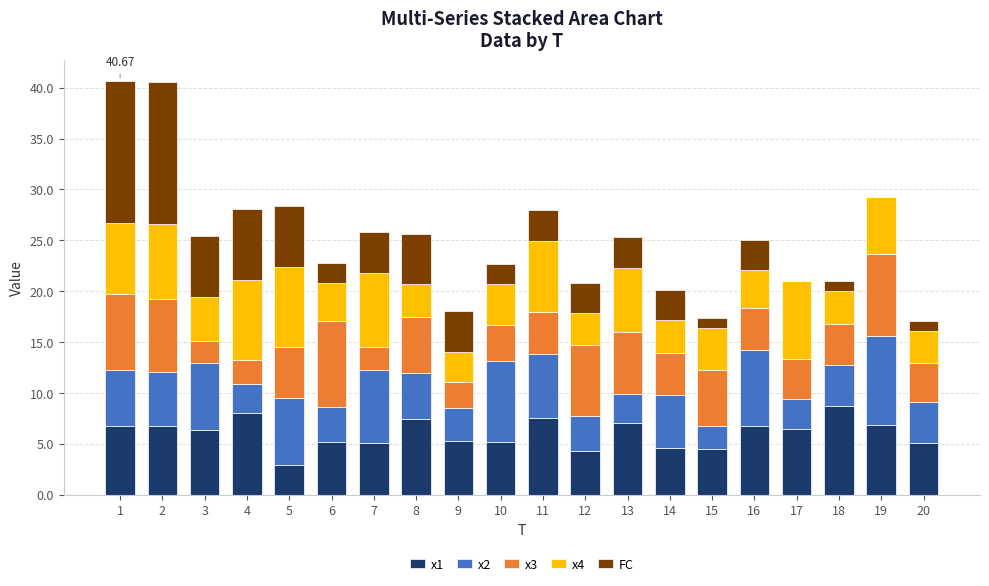

The x1 series shows 9.7 at 17. True or false?

False